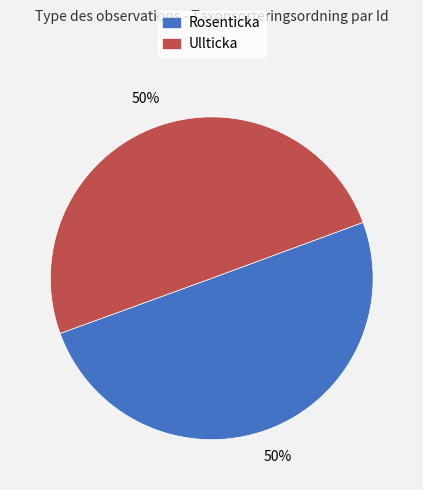

To the nearest percent, what is the average slice percentage?

50%